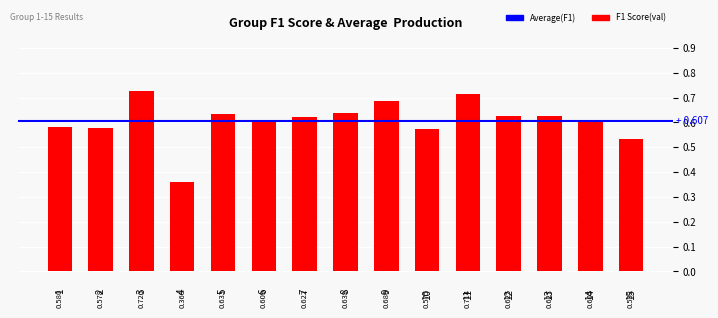

What is the change in value from 4 to 11?

+0.4